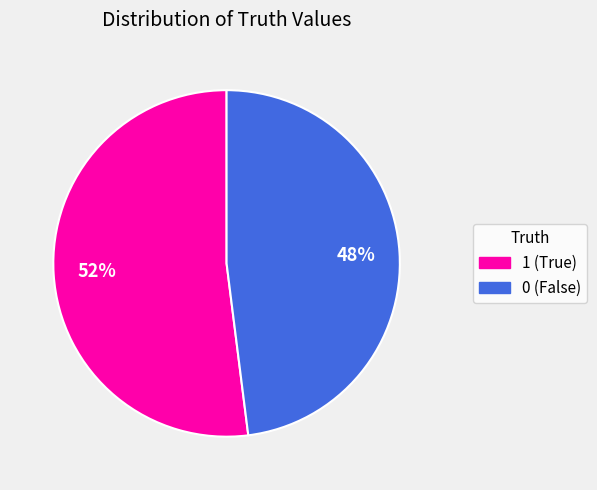

Is there a majority slice in this chart?

Yes